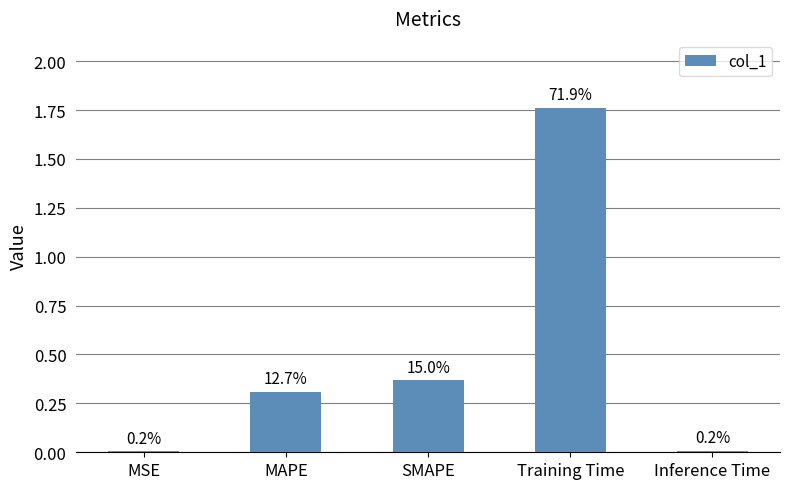

Reading left to right, what are all the values shown in this chart?

0.0	0.3	0.4	1.8	0.0